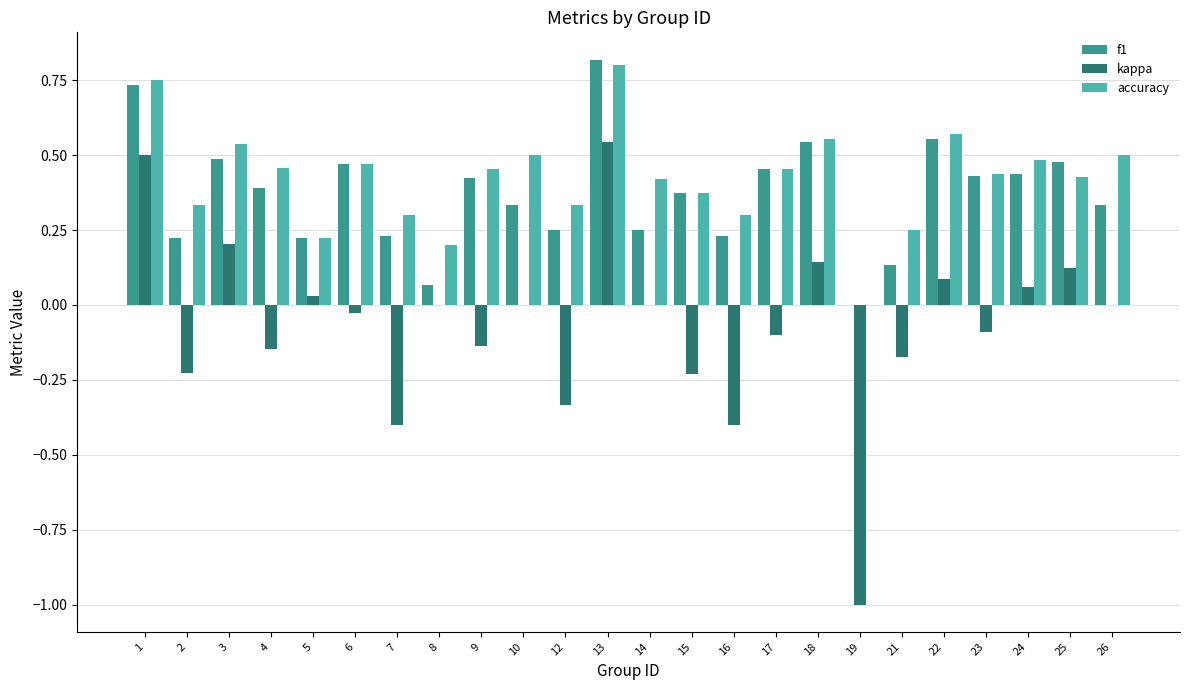

Where does the kappa series first go above 0?

1